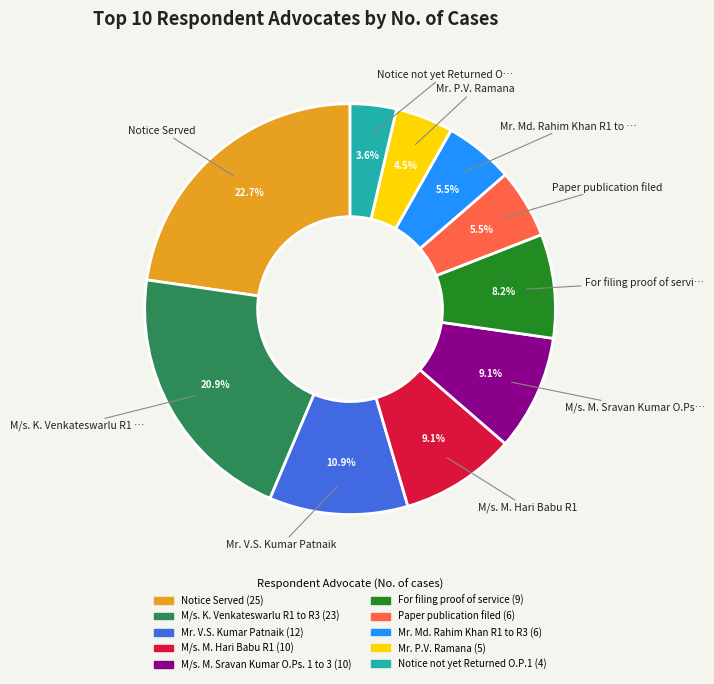

What percentage is the Notice Served slice, to the nearest percent?

23%